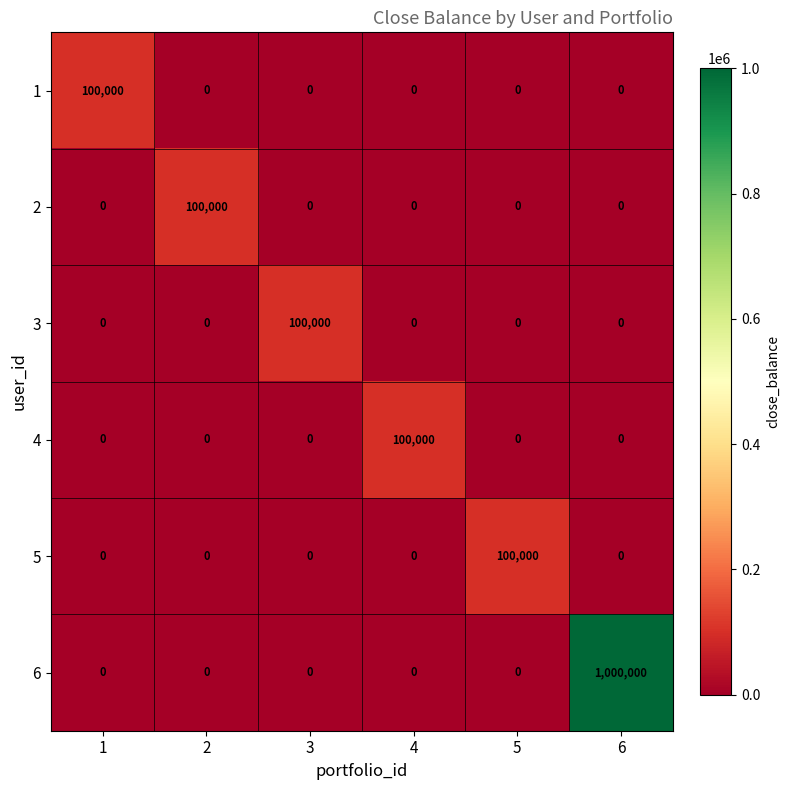

Is it true that 4 equals 100000 at 4?

True